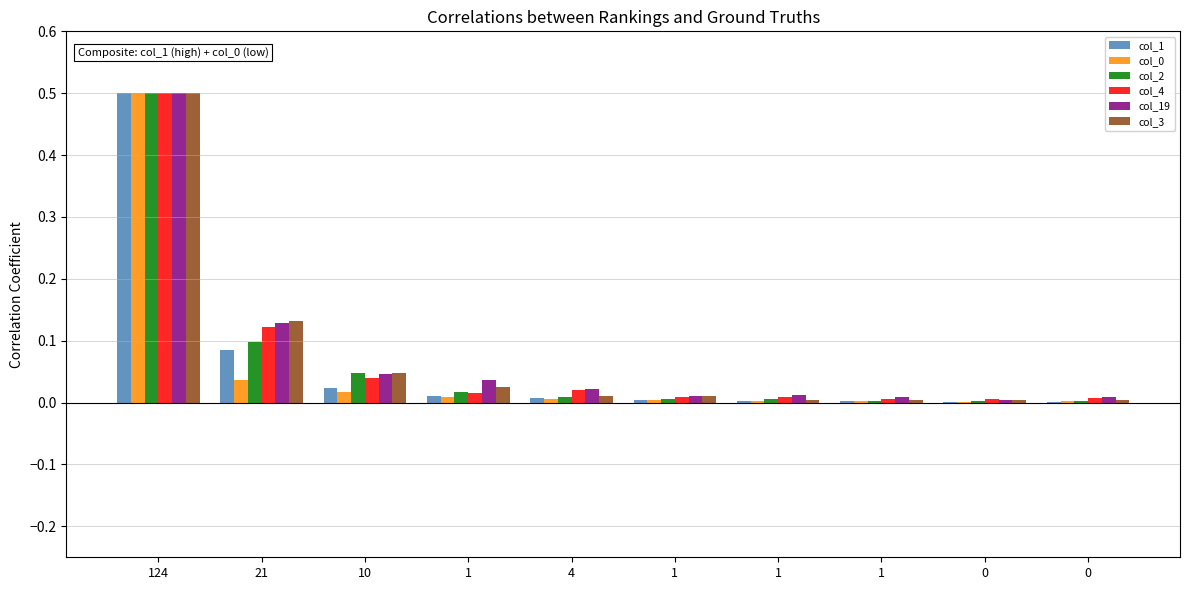

At 10, list the series in order from smallest to largest.

col_0, col_1, col_4, col_19, col_3, col_2